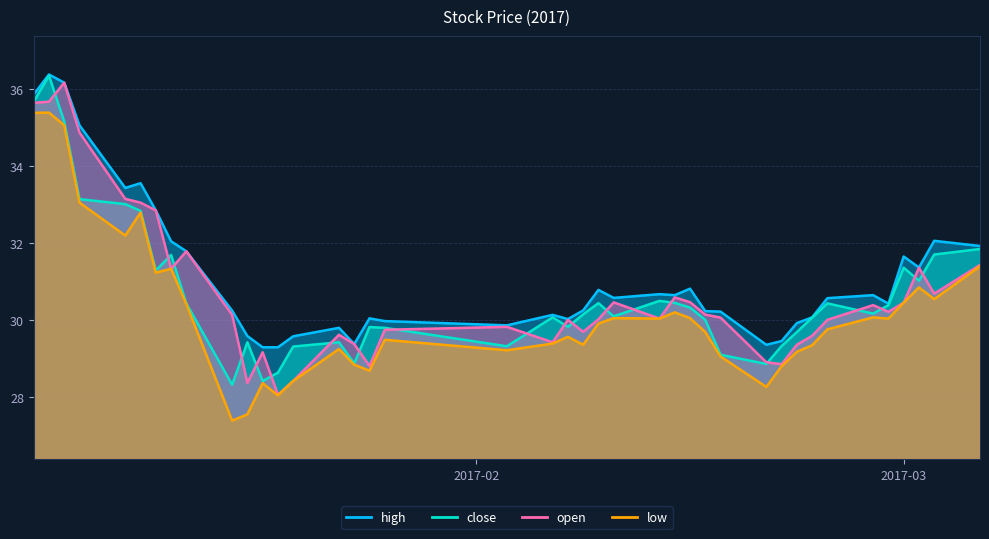

What is the sum of the low values at 2017-01-13 and 2017-02-14?

60.6